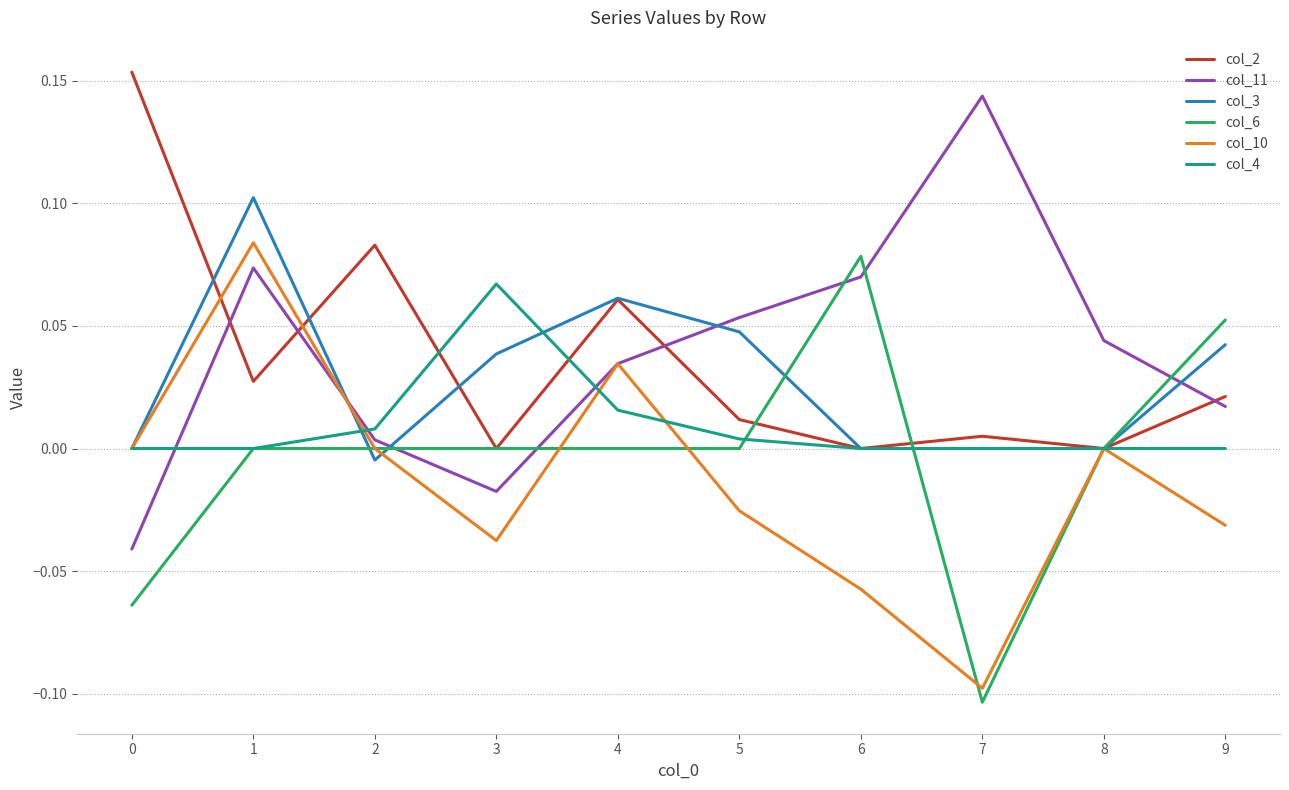

At which label does col_4 reach its peak?

3